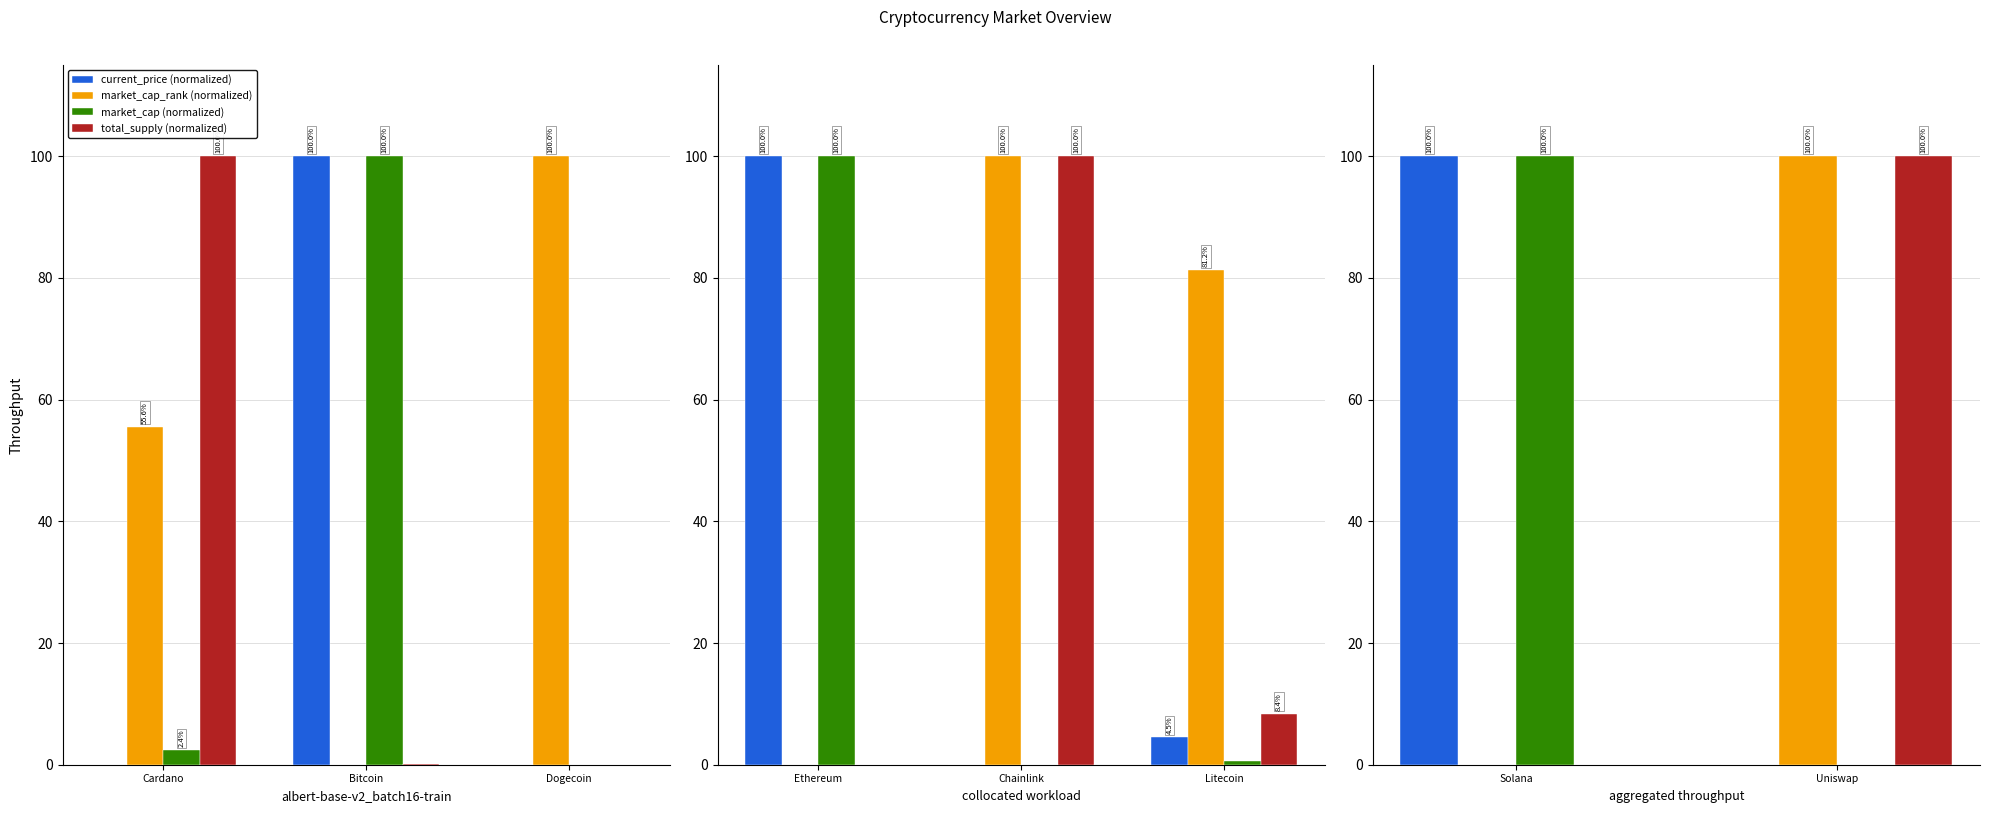

The value of market_cap_rank at Solana is -64. True or false?

False